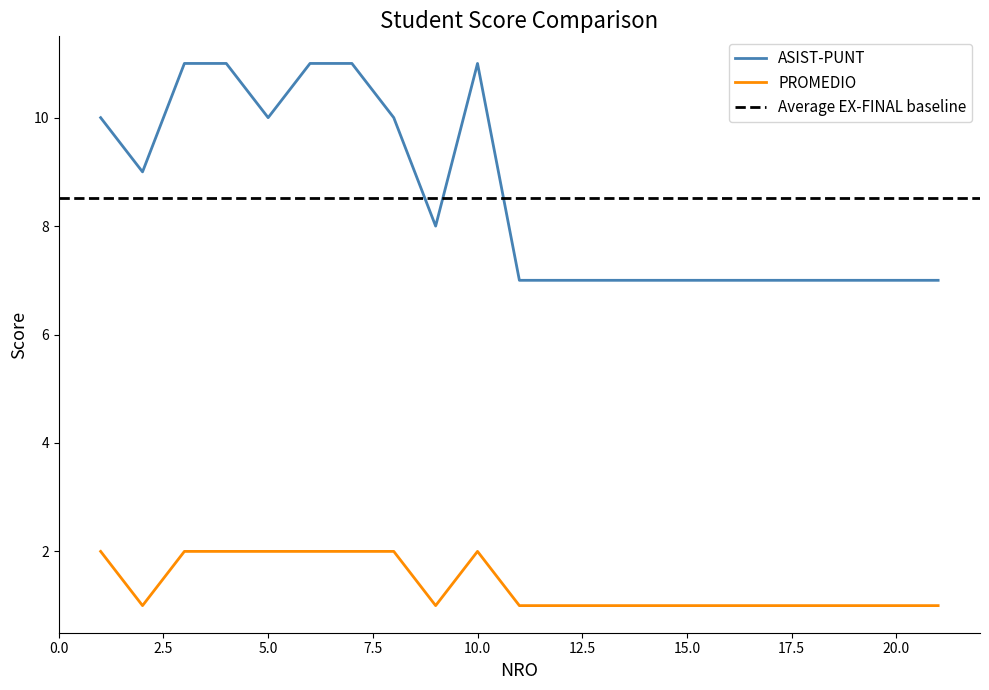

What is the difference between the highest and lowest values at 6?

9